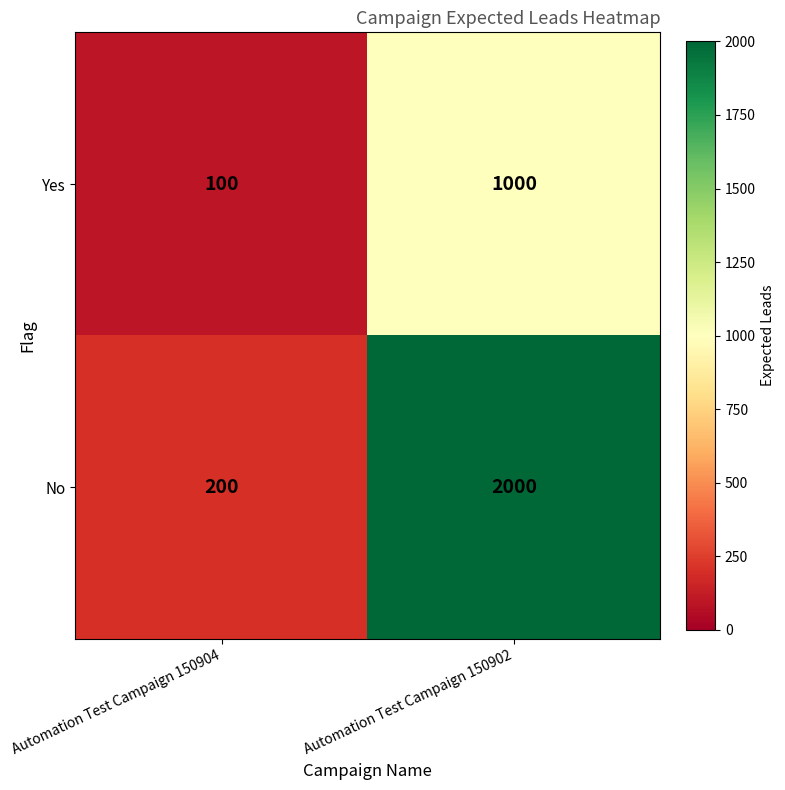

Which series has the largest range (max minus min)?

No